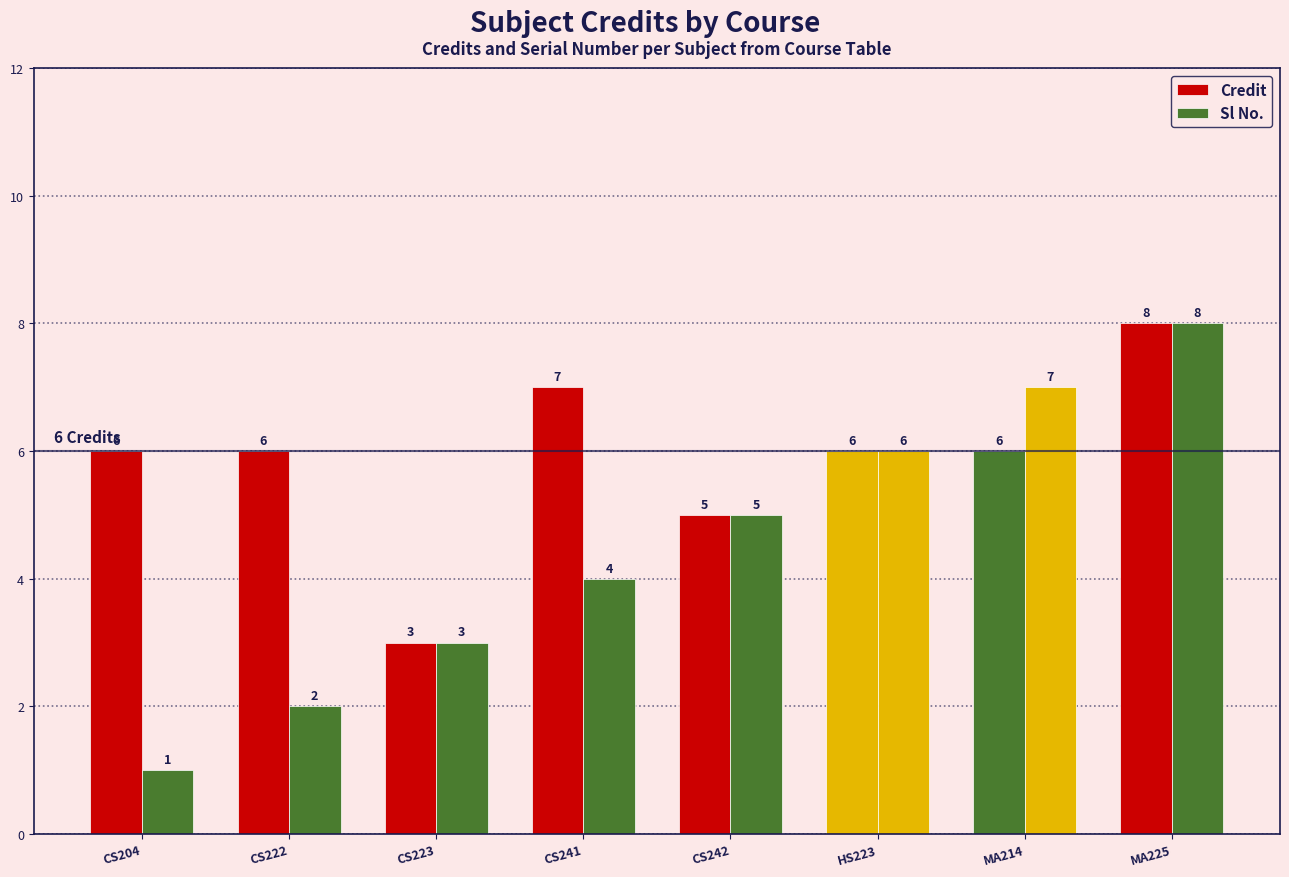

How many groups of bars are there?

8